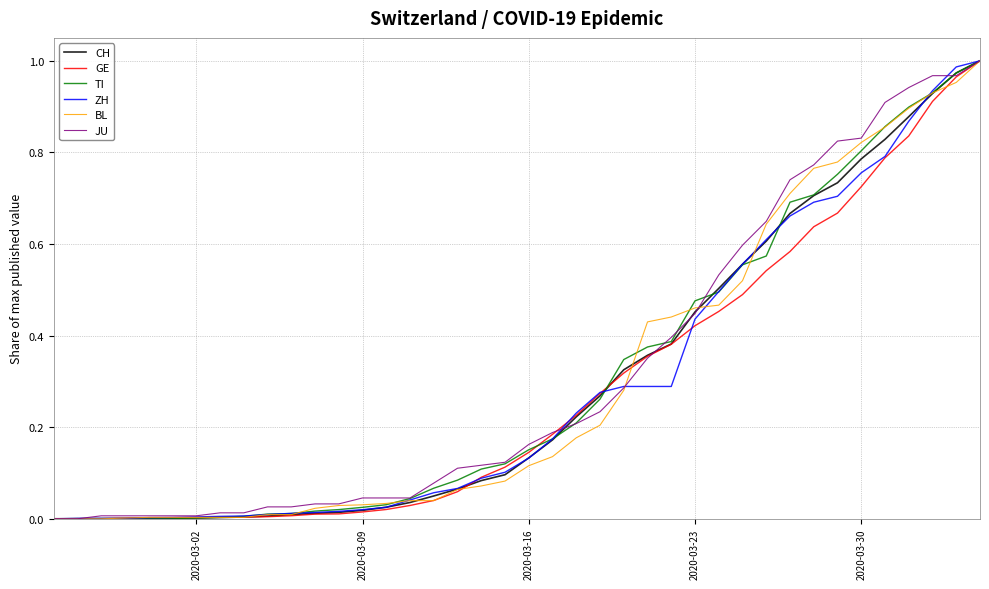

How many lines are shown in the chart?

6